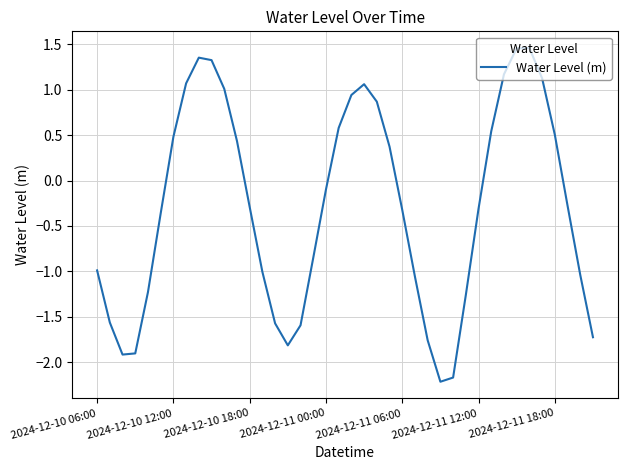

What is the difference between the maximum and minimum values?

3.7